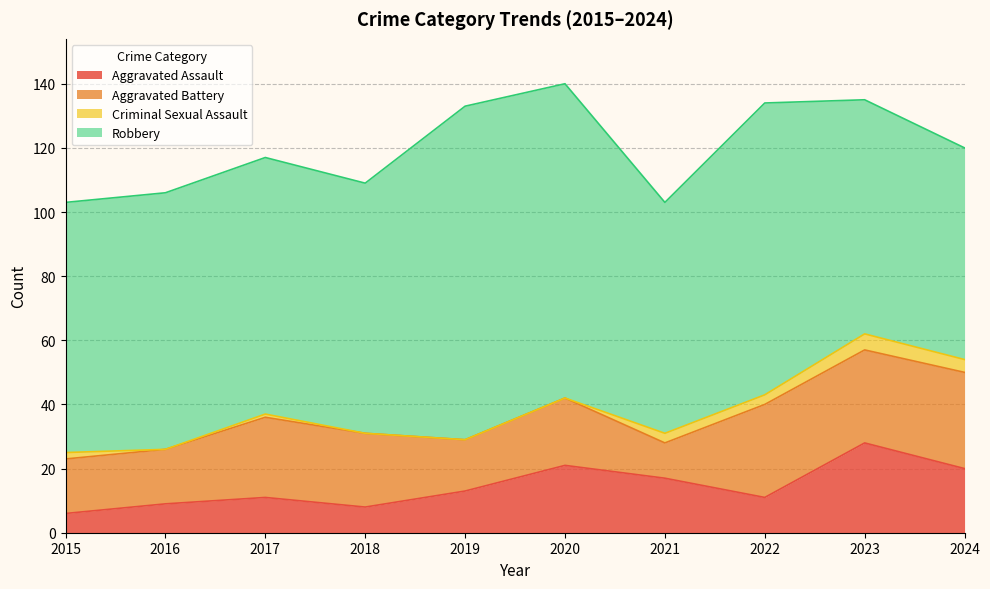

Which has a higher value, 2018 or 2020?

2020